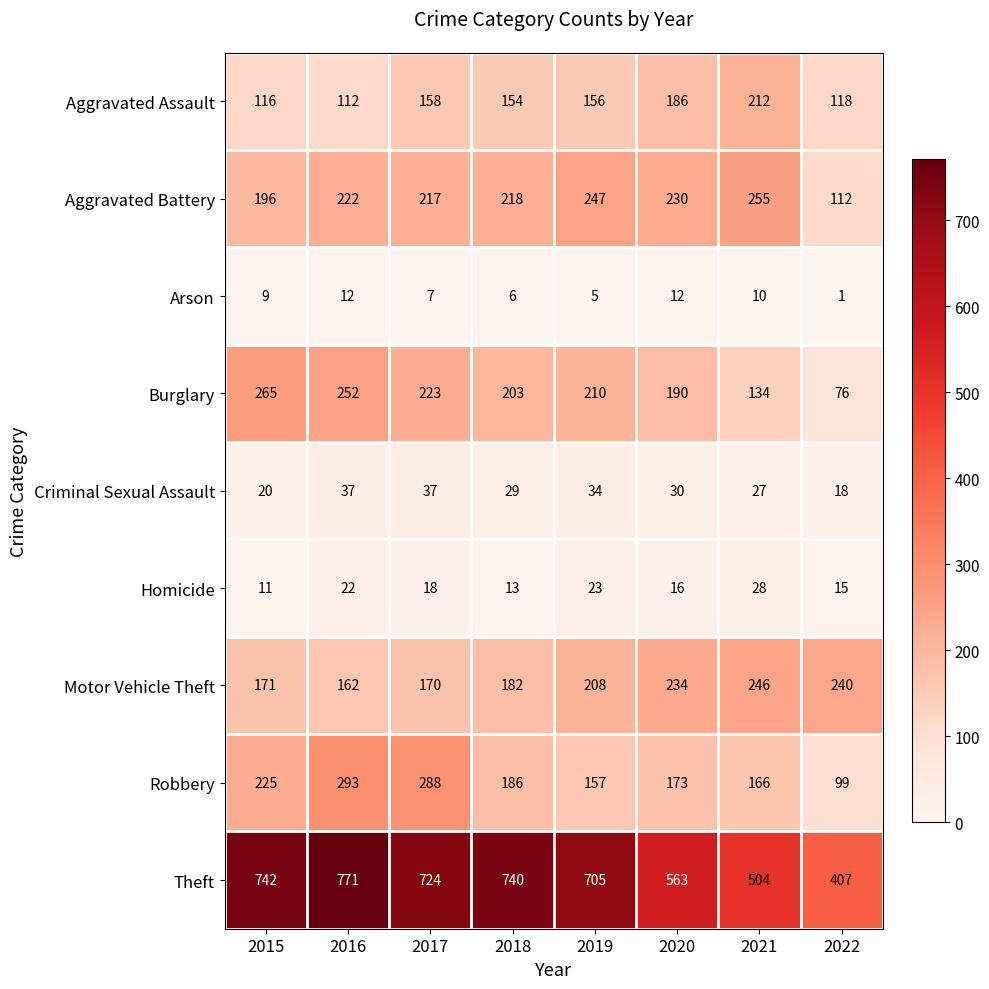

At 2020, list the series in order from largest to smallest.

Theft, Motor Vehicle Theft, Aggravated Battery, Burglary, Aggravated Assault, Robbery, Criminal Sexual Assault, Homicide, Arson